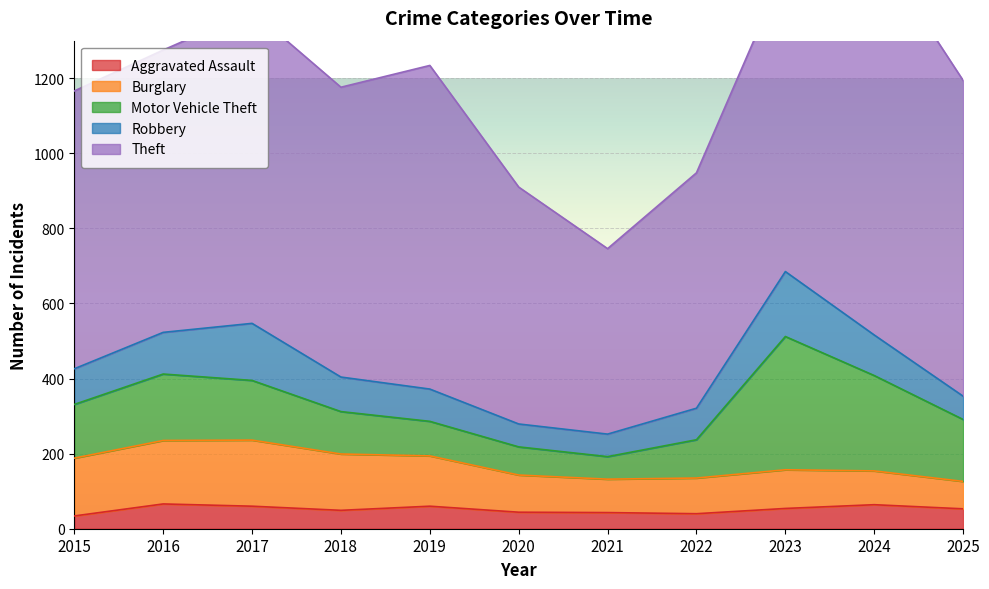

Between 2018 and 2017, which is larger?

2017